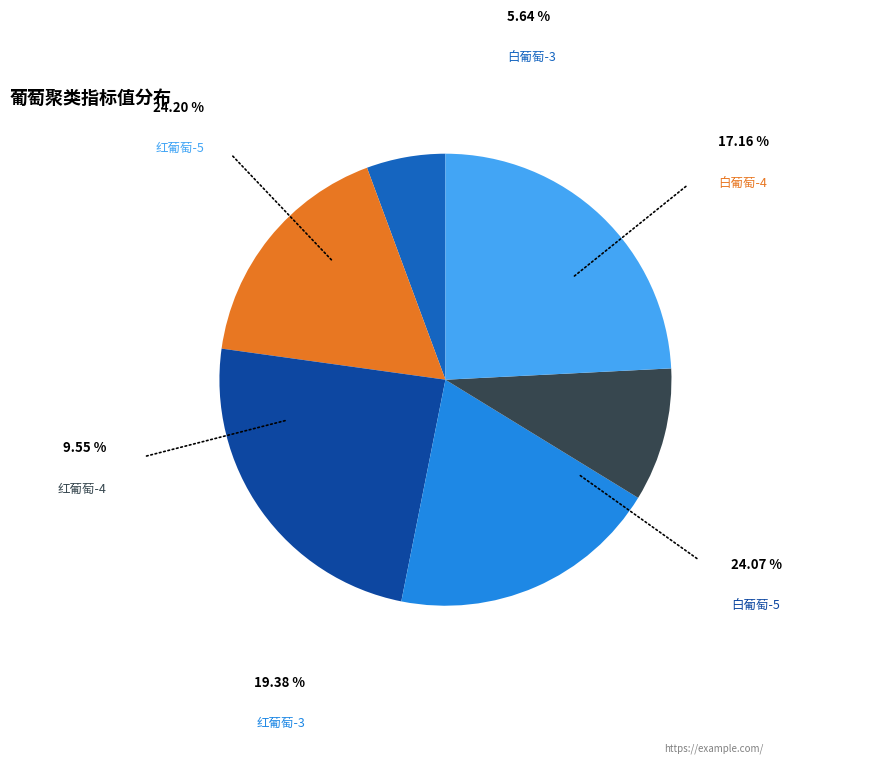

Is there any slice that represents more than half of the pie?

No